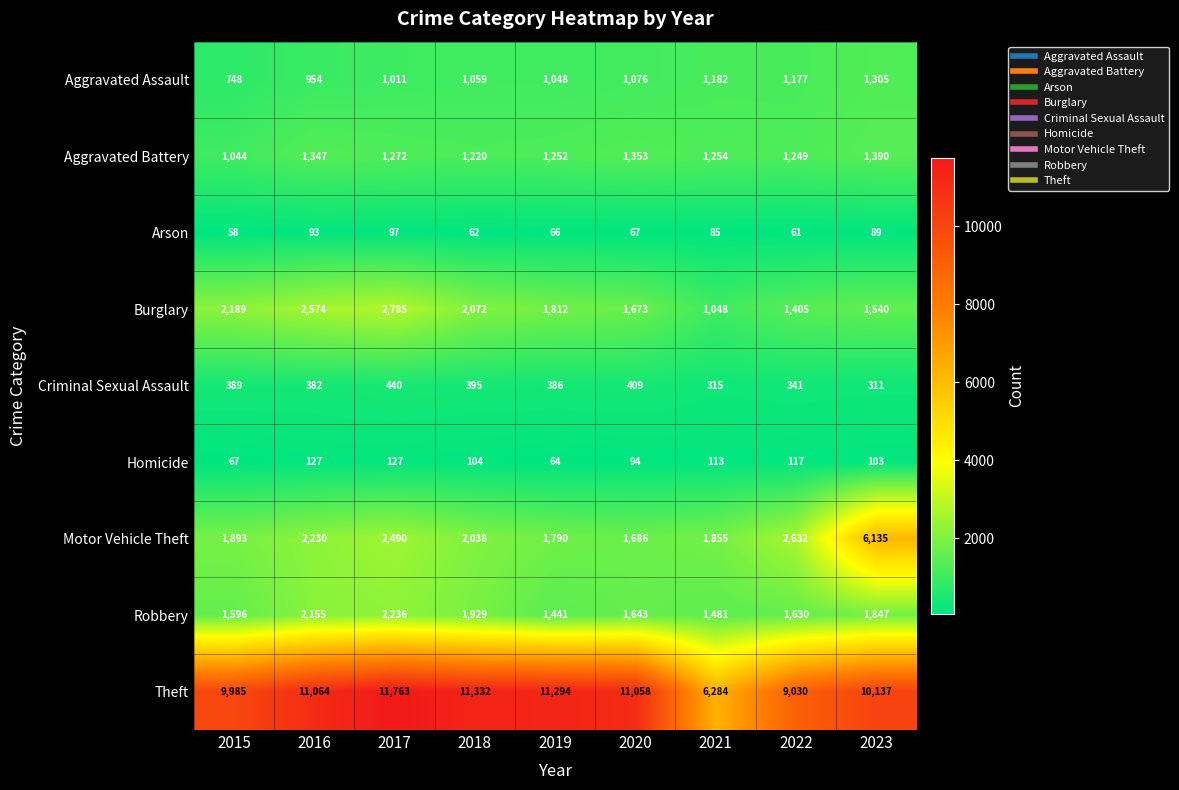

At which category is the sum across all series the highest?

2023